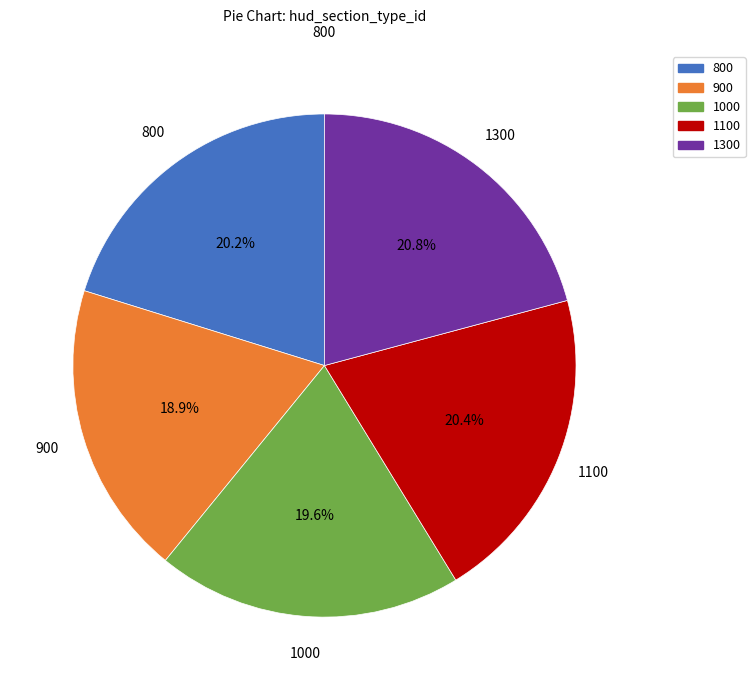

Is there any slice that represents more than half of the pie?

No